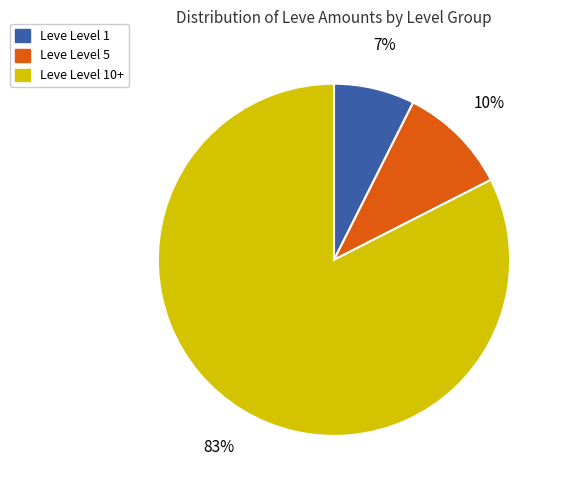

Which slice is the largest?

Leve Level 10+